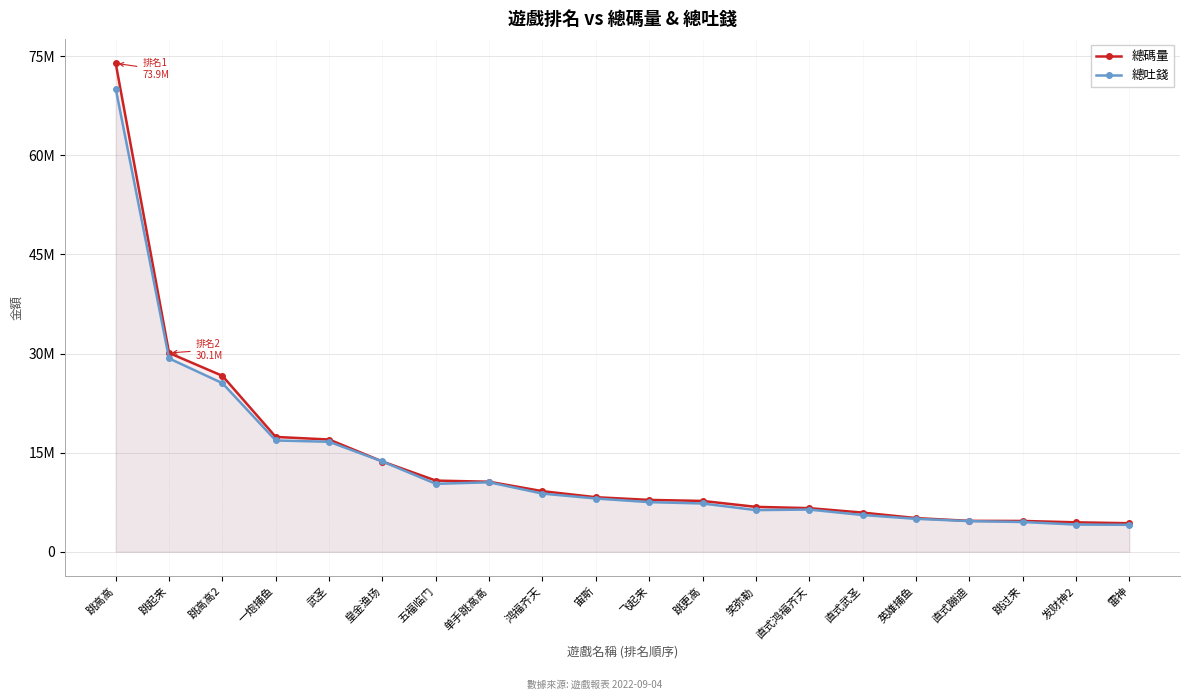

How many times do 總吐錢 and 總碼量 cross each other?

2